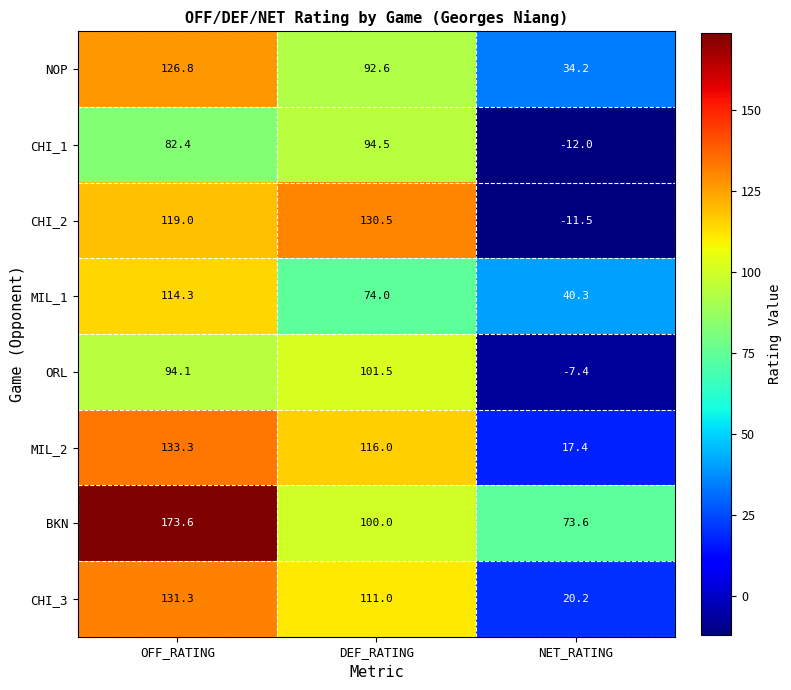

Where is CHI_3 nearest to the value 75?

DEF_RATING